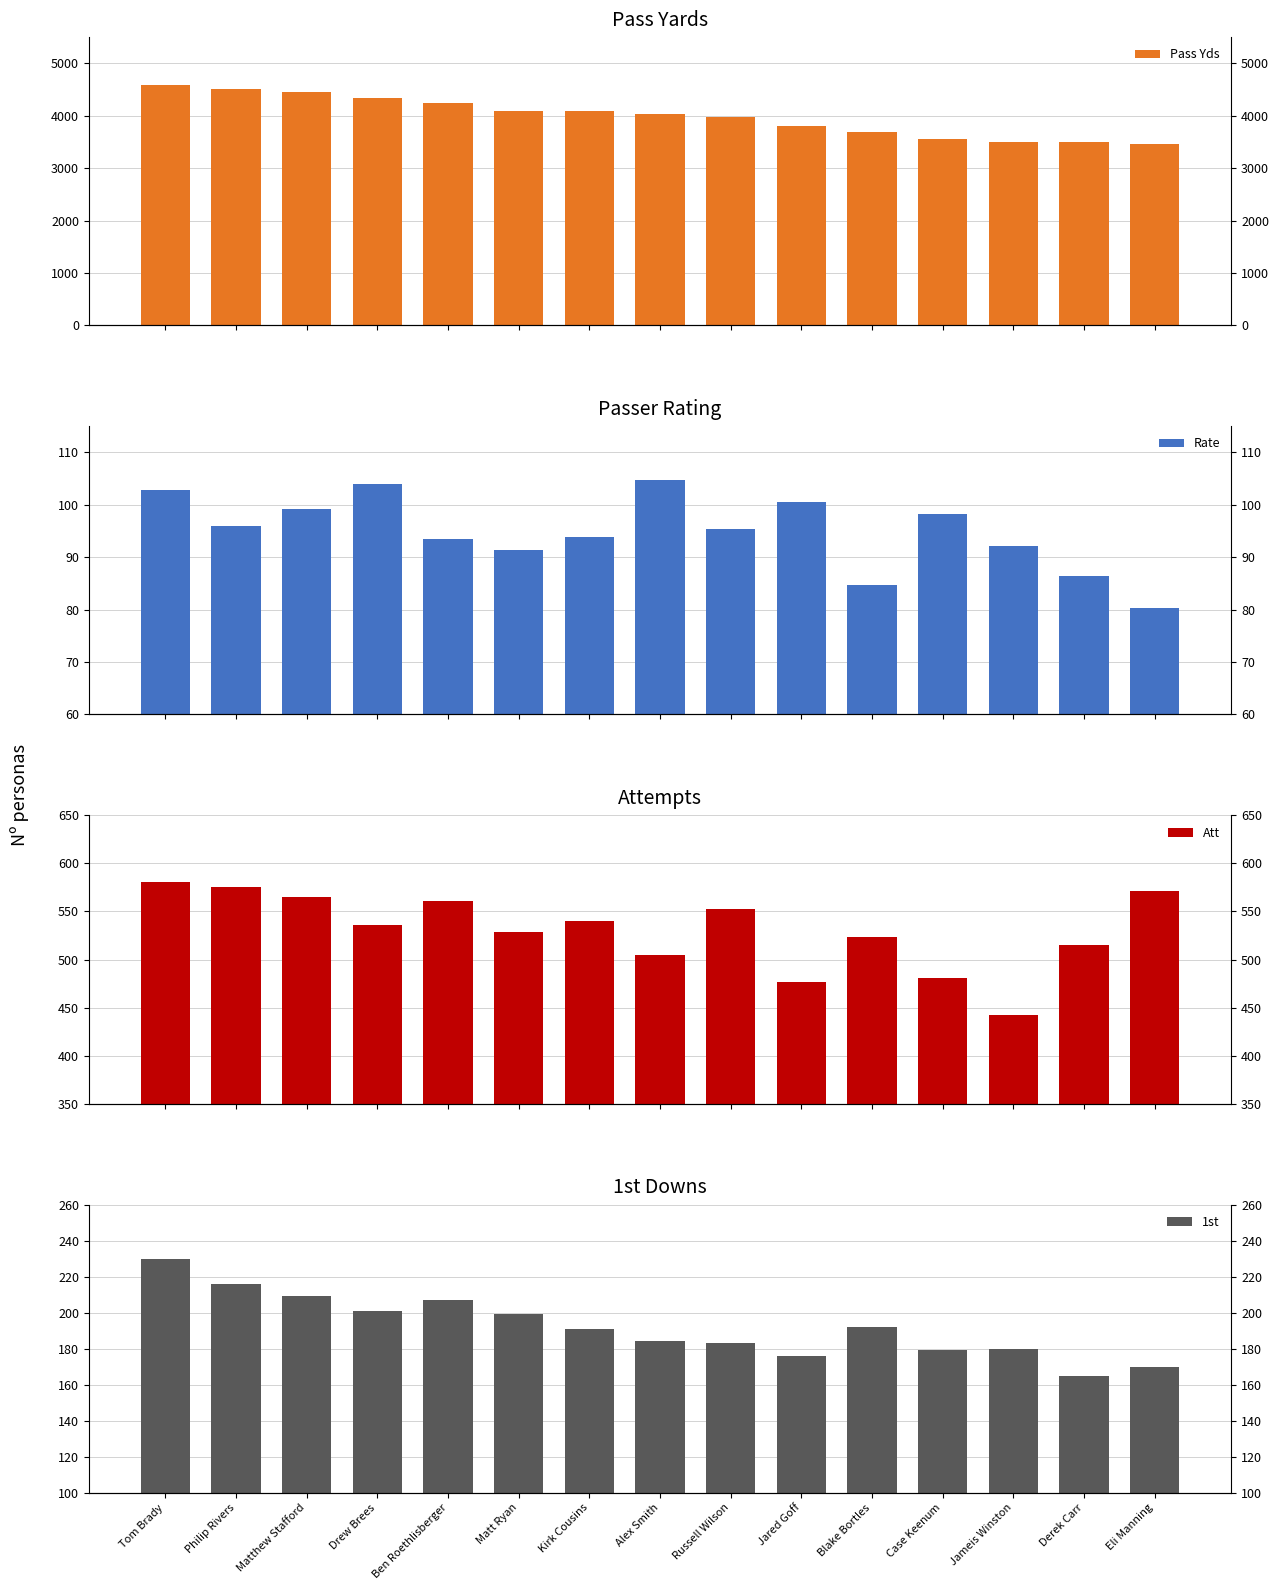

Are the bars grouped side by side (vs. stacked)?

Yes